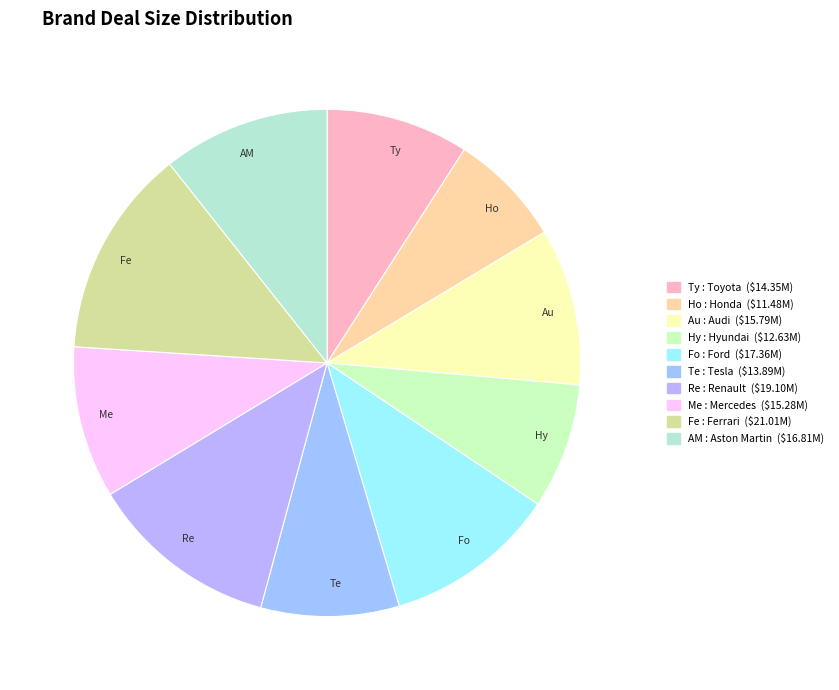

What is the ratio of the value at Me to the value at Te?

1.1